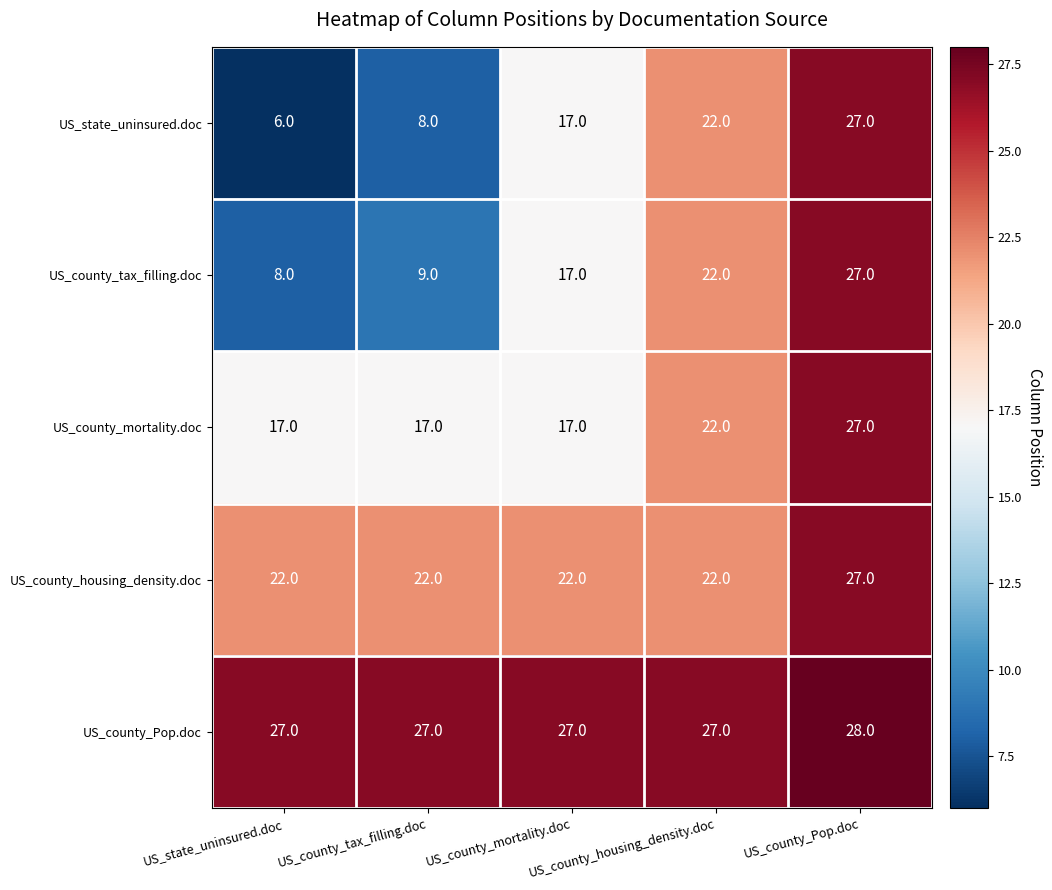

Between US_state_uninsured.doc and US_county_mortality.doc, which series saw the biggest shift?

US_state_uninsured.doc